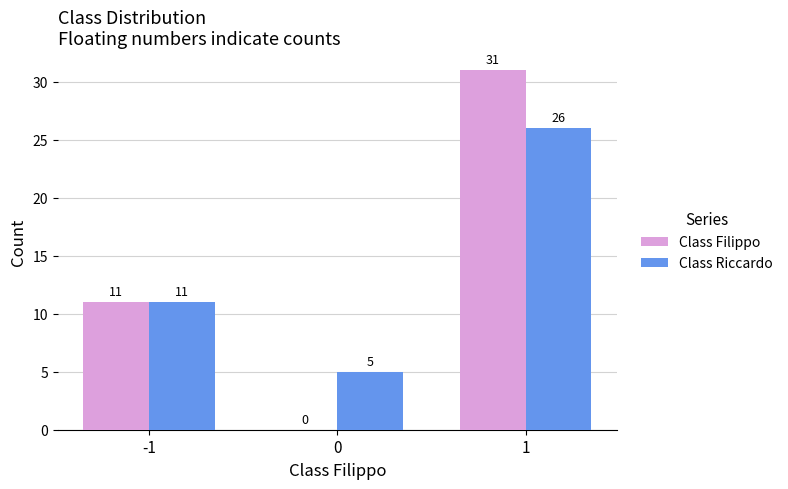

Between -1 and 0, which series saw the biggest shift?

Class Filippo